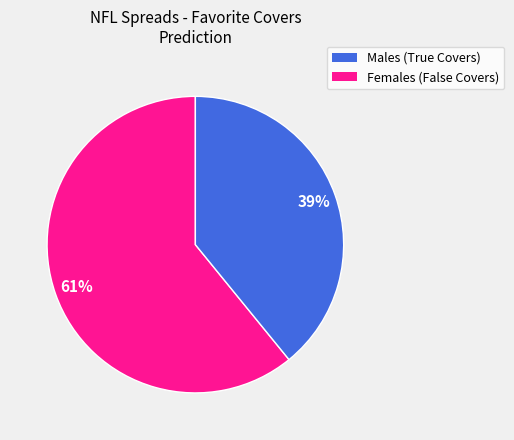

To the nearest percent, what is the difference between the largest and smallest slice percentages?

22%